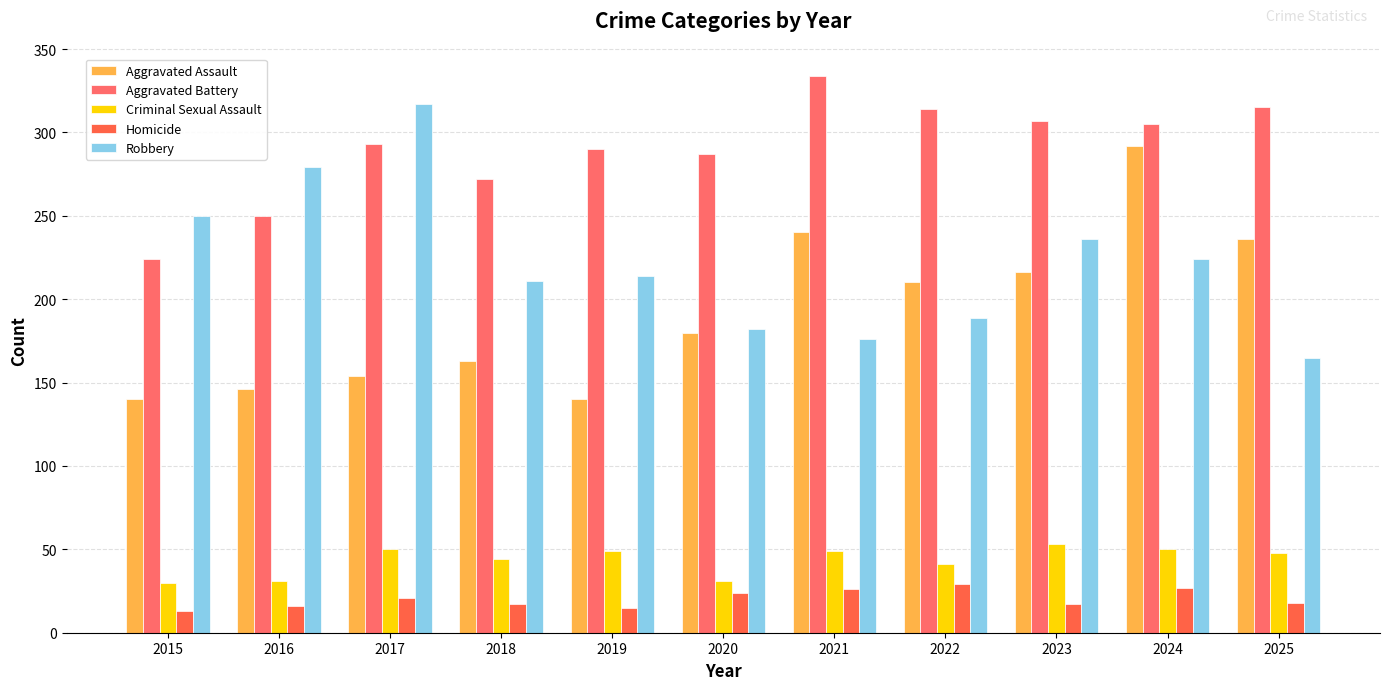

What is the minimum value for Robbery?

165